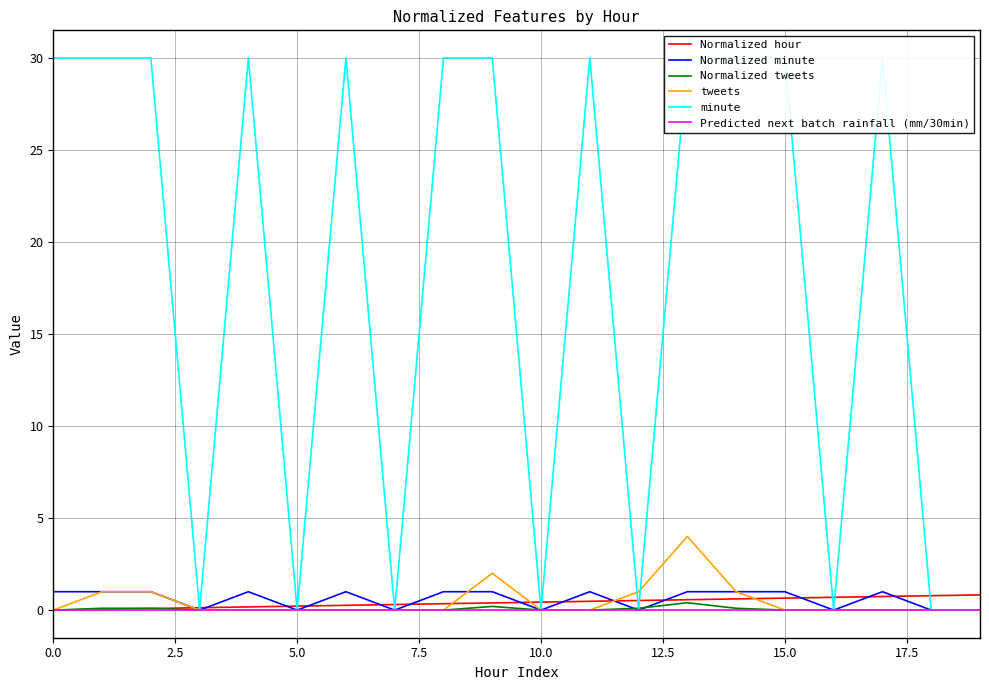

Is the value of Normalized tweets at 19 greater than the value of tweets at 10.0?

No